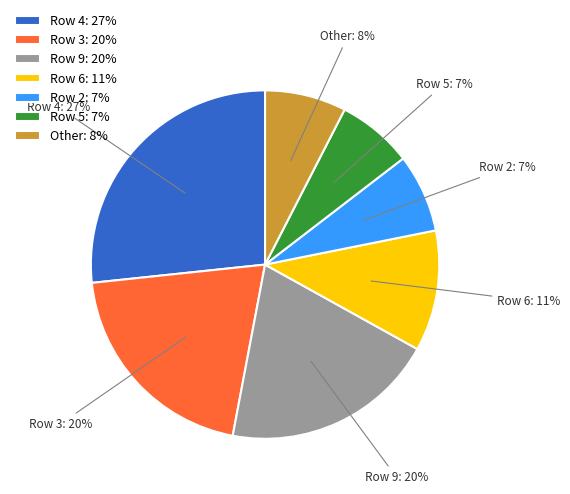

To the nearest percent, what is the average slice percentage?

14%